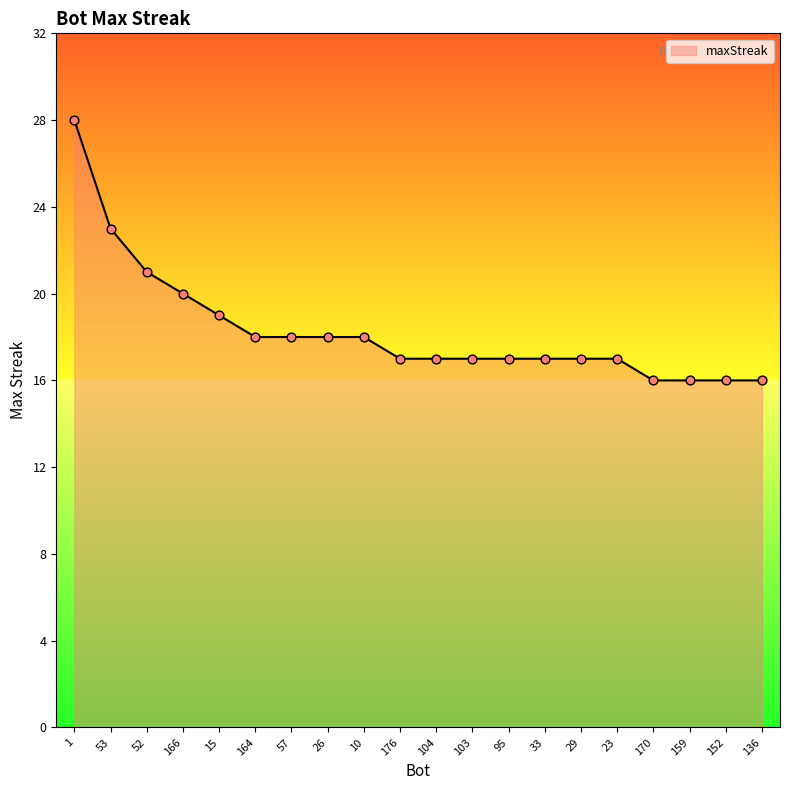

What is the change in value from 23 to 152?

-1